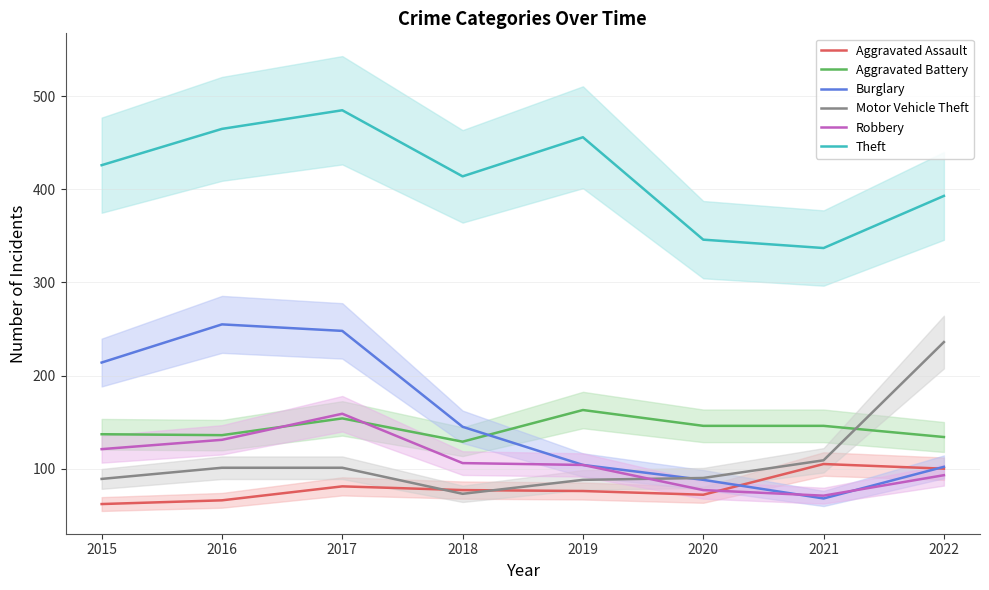

Is it true that Theft equals 456 at 2019?

True